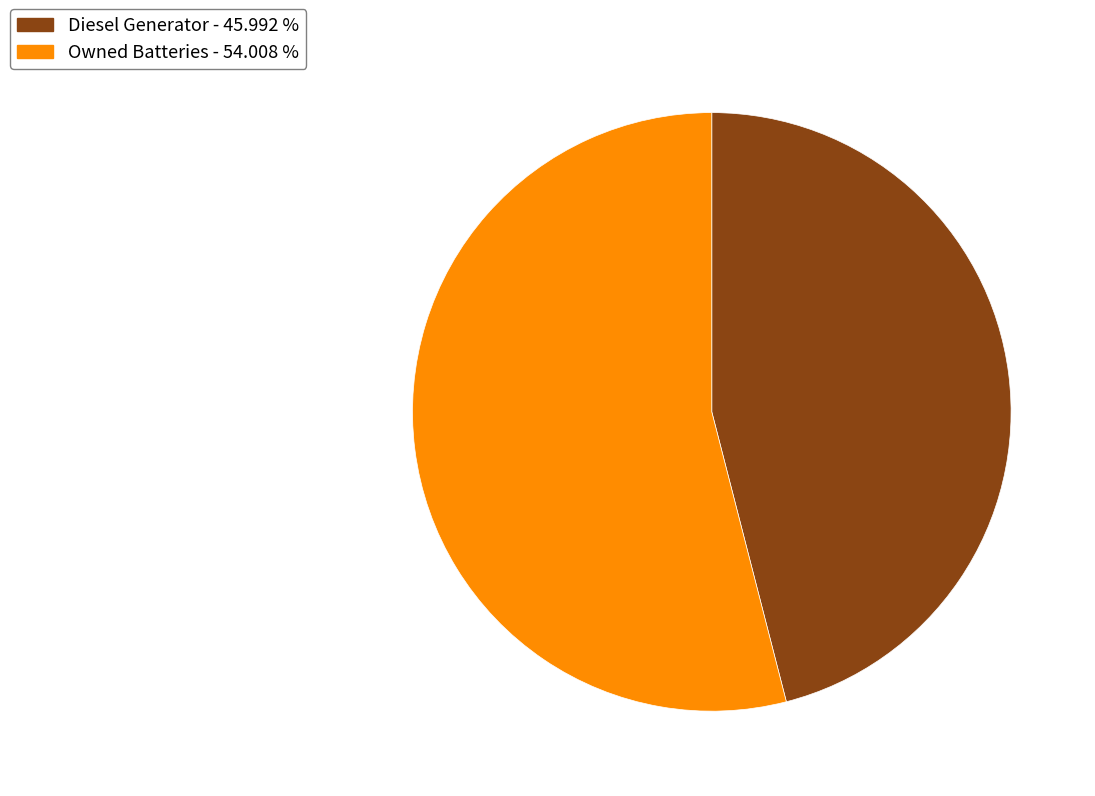

Count the number of slices in the pie.

2